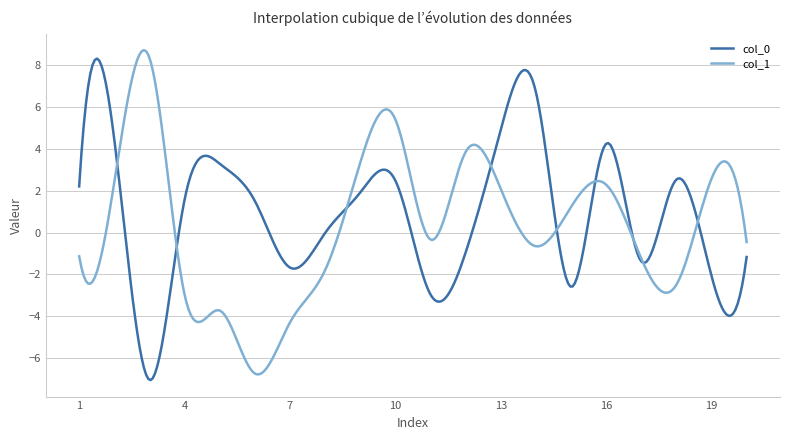

What is the lowest value of the col_0 series?

-7.1